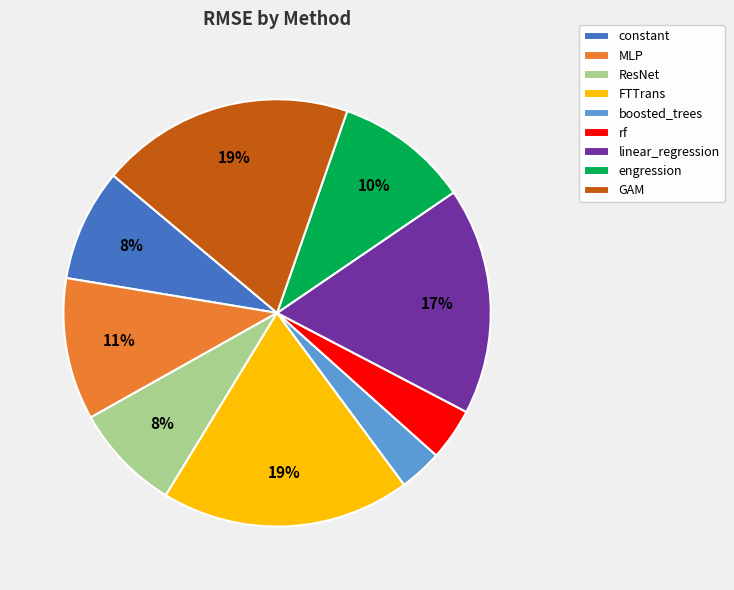

Which has a higher value, boosted_trees or linear_regression?

linear_regression